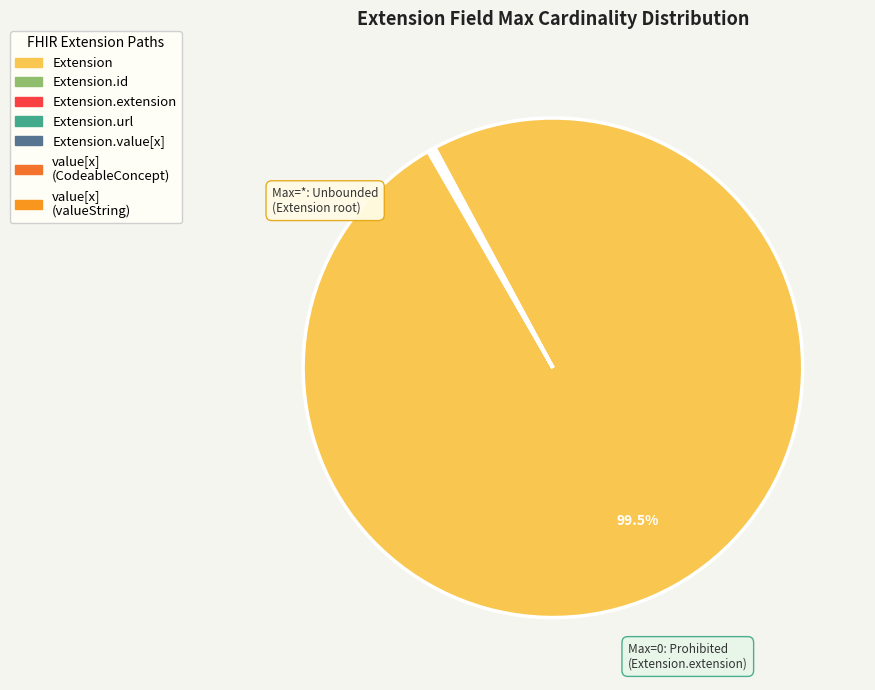

Rank the categories by value from lowest to highest.

Extension.extension, Extension.id, Extension.url, Extension.value[x], Extension.value[x] (valueCodeableConcept), Extension.value[x] (valueString), Extension